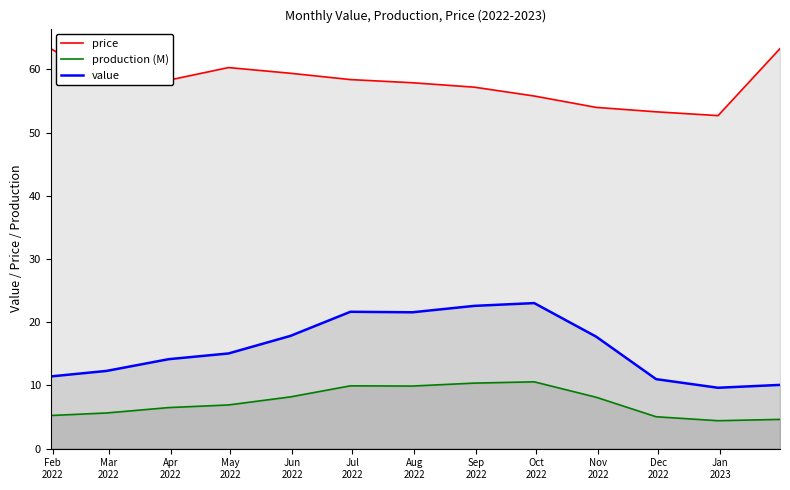

True or false: value and price intersect in this chart.

False